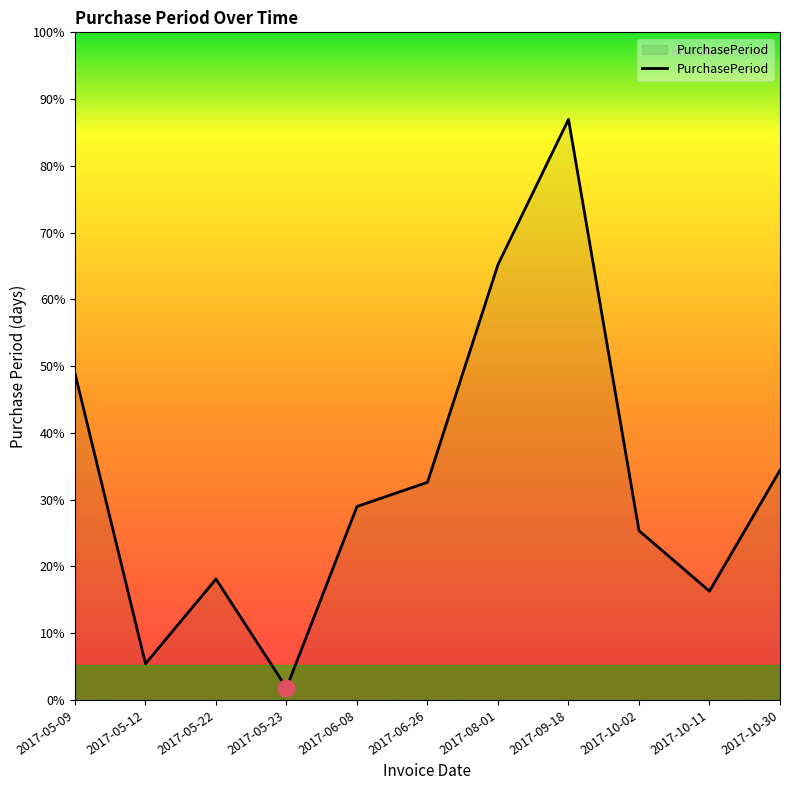

Does the chart display data point markers on the line(s)?

No